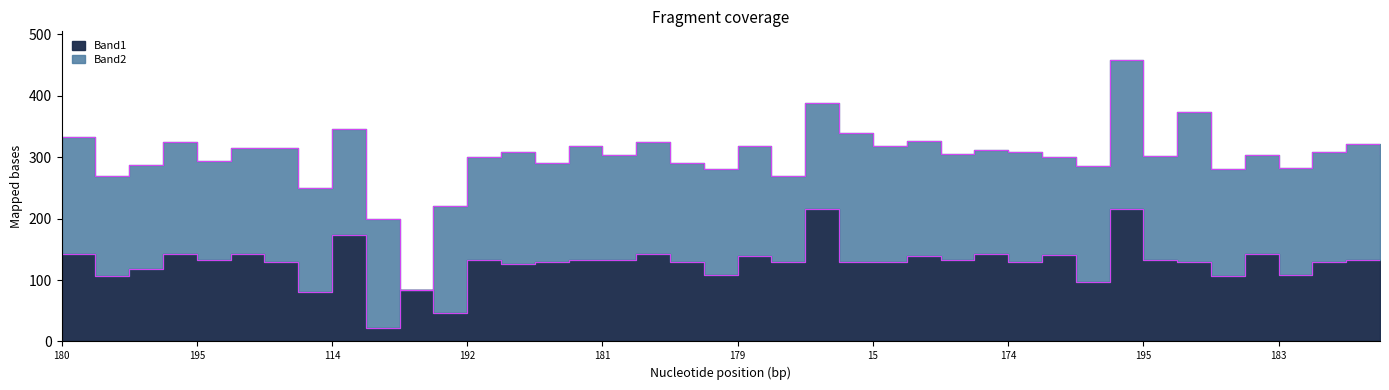

Which has a higher value, 175 or 114?

114